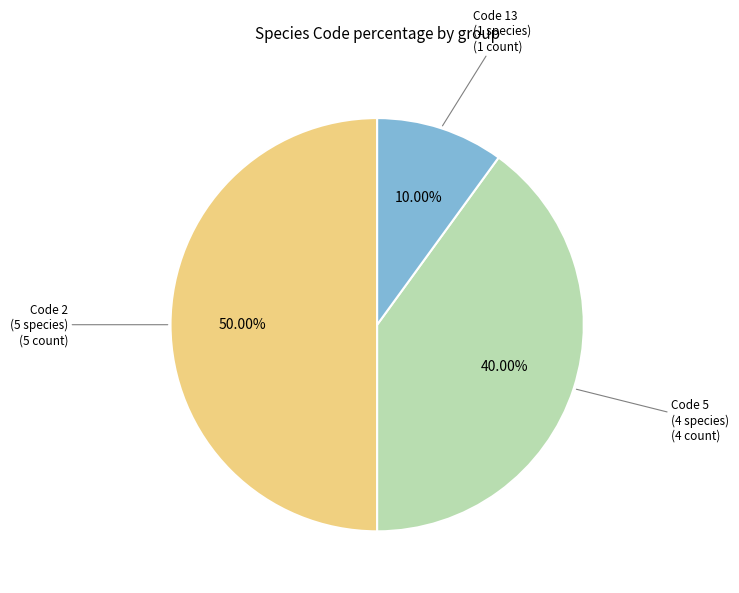

How many segments does this pie chart have?

3